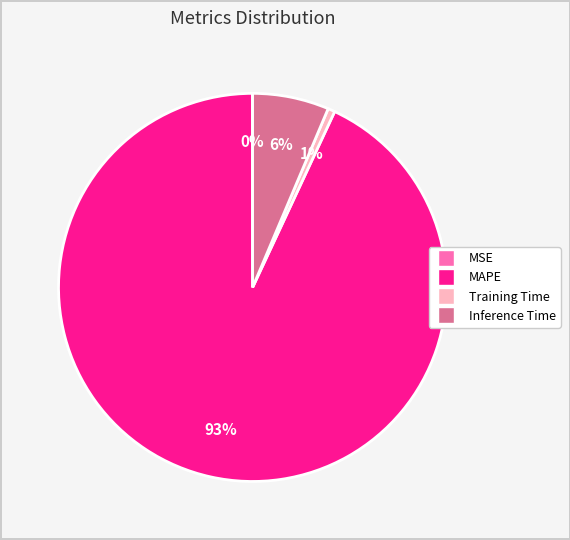

Is there a majority slice in this chart?

Yes